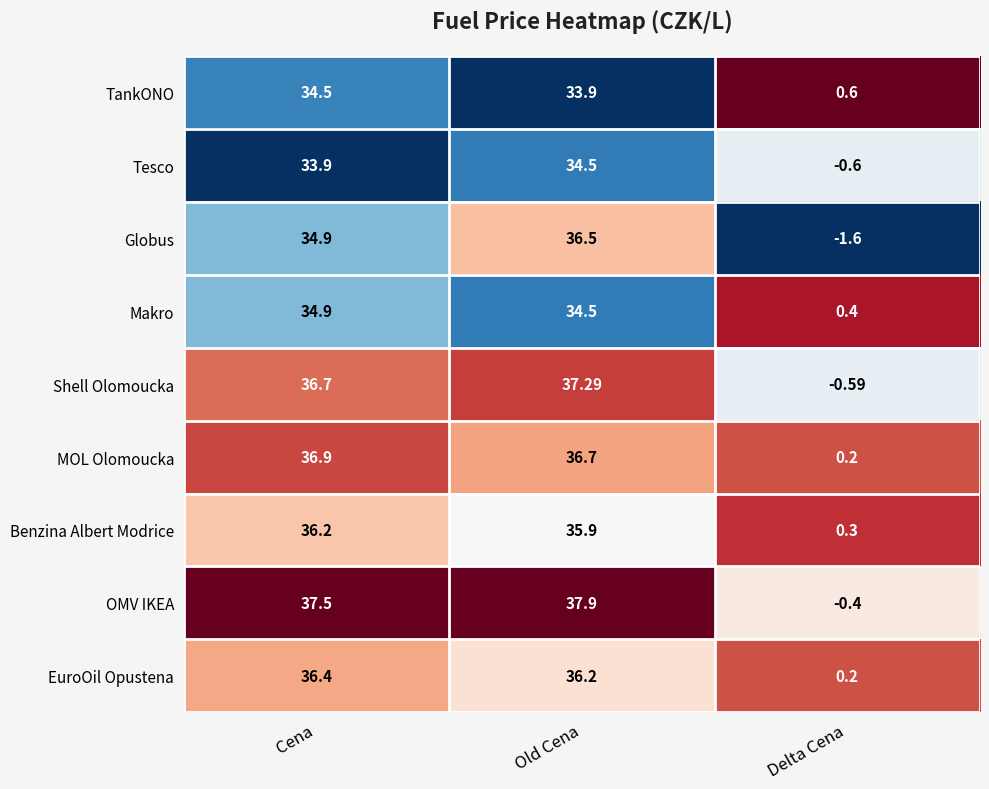

Which series has the largest total across all categories?

OMV IKEA